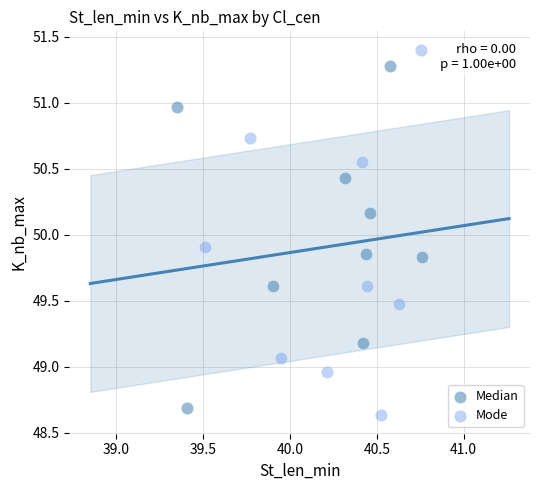

Which series reaches the minimum Y coordinate?

Mode